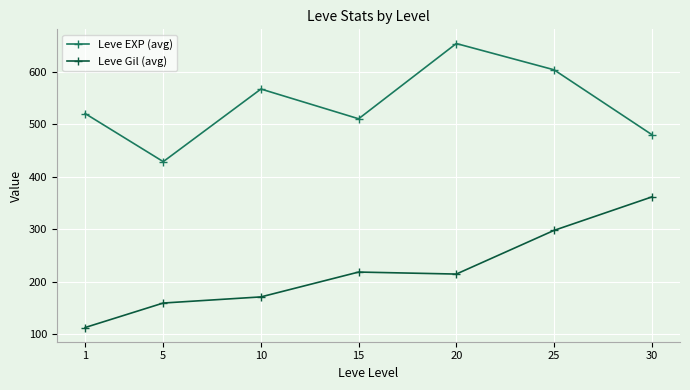

What is the value of the Leve EXP (avg) point at the 2nd from the left?

428.3